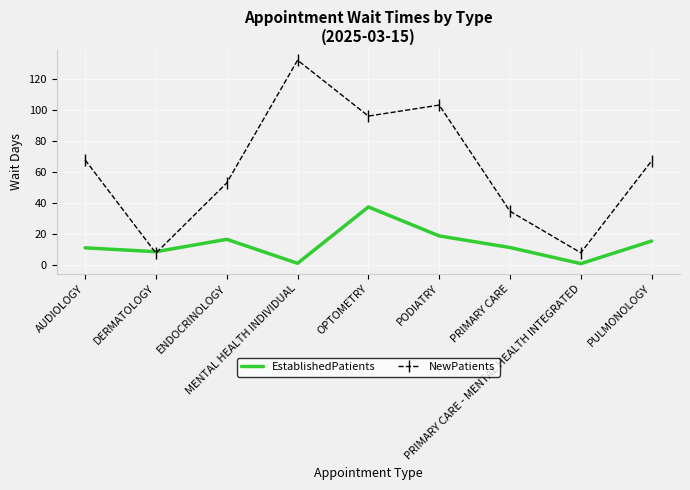

In NewPatients, how many points are higher than both neighbors (excluding endpoints)?

2